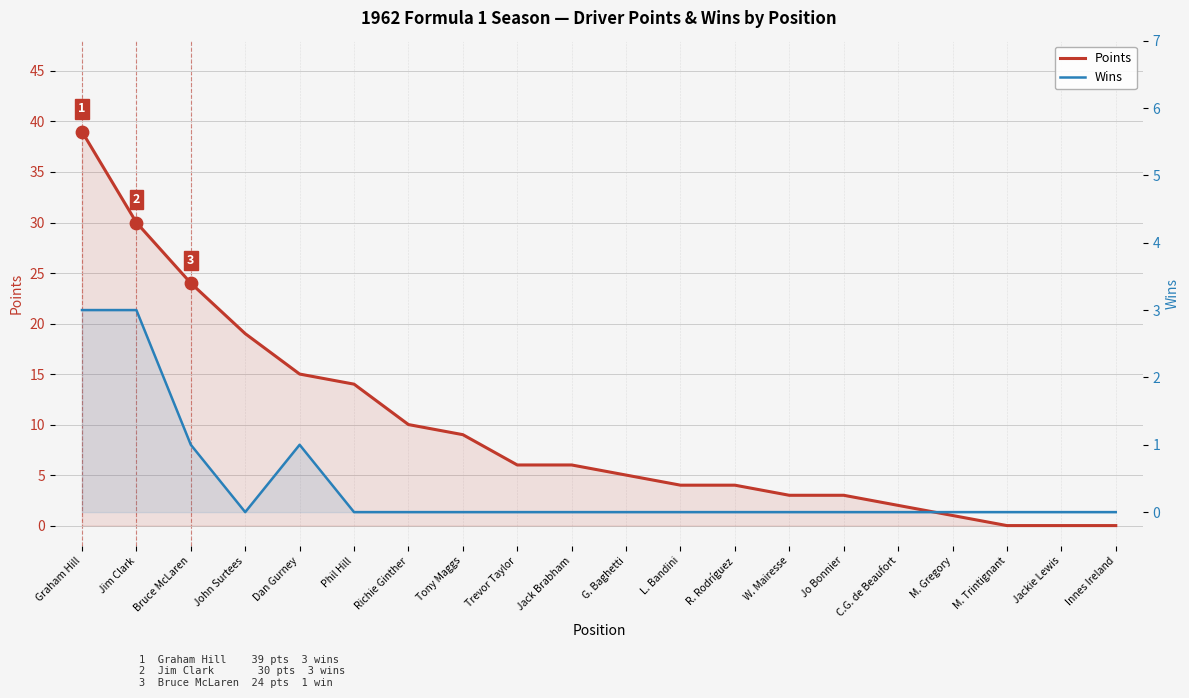

At which category is the sum across all series the highest?

Graham Hill